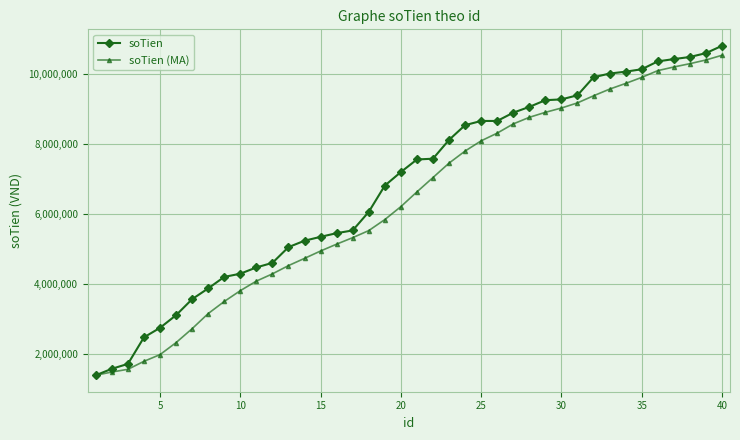

What is the value of the soTien (MA) point at the 10th from the left?

3814901.0